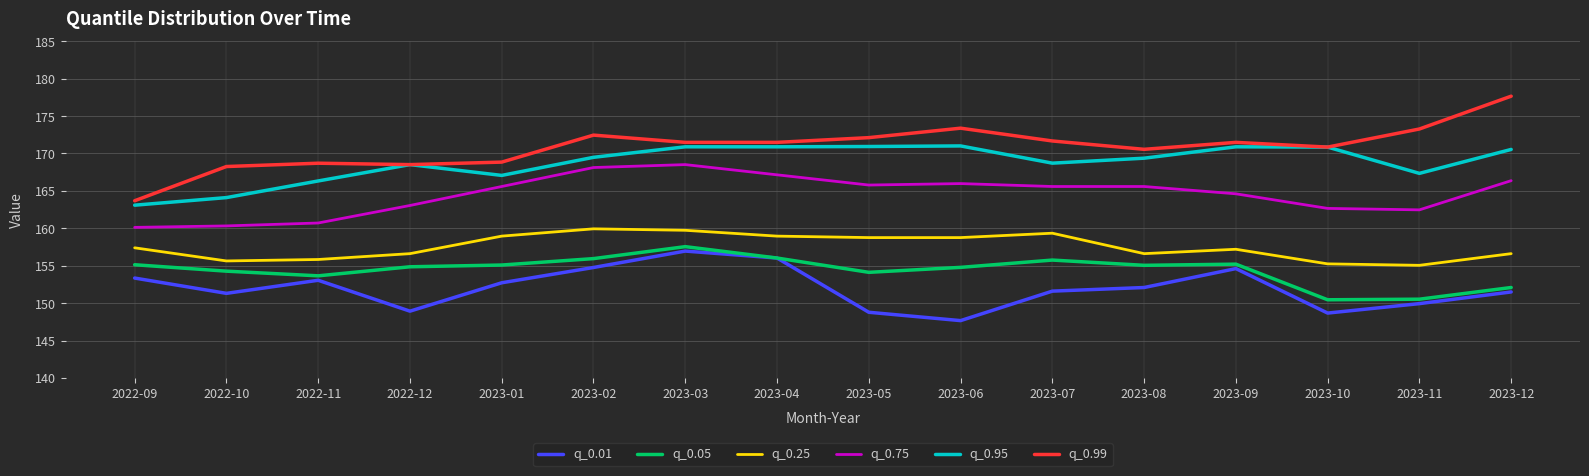

What is the maximum value for q_0.75?

168.5